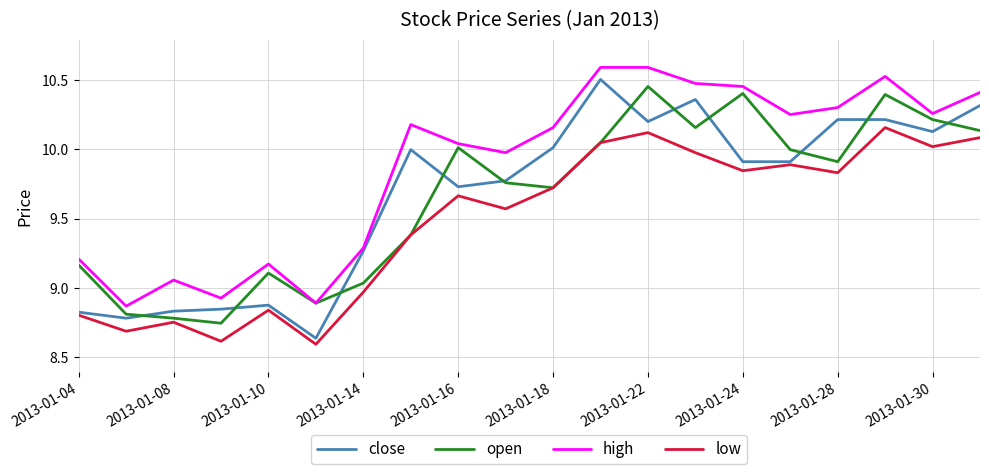

What is the maximum value for high?

10.6